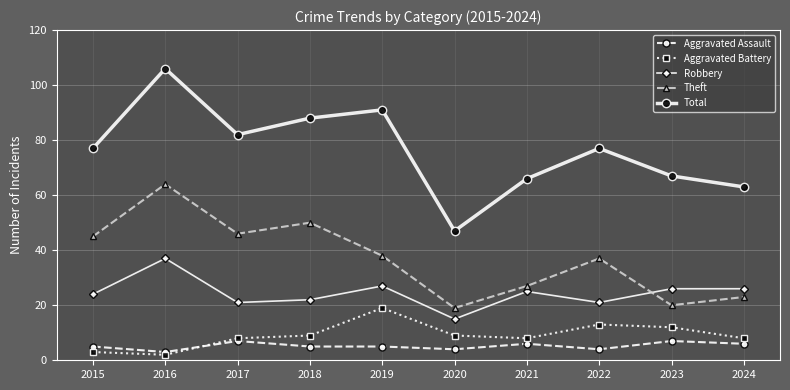

Read the Theft value at 2016.

64